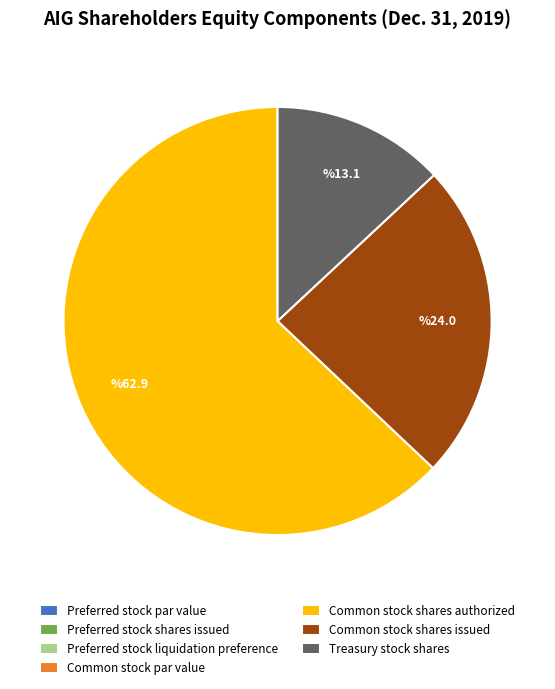

True or false: Treasury stock shares accounts for 13% of the total.

True